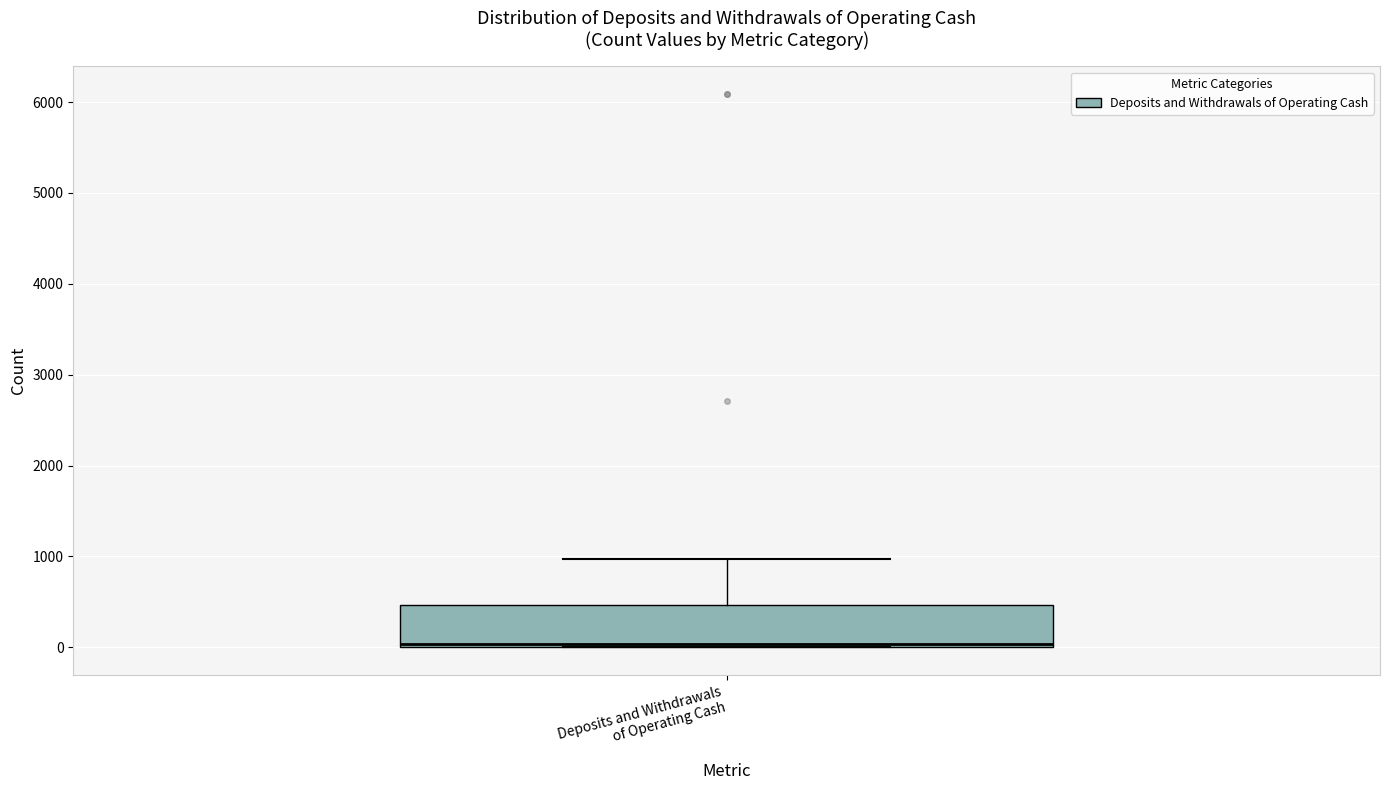

Transcribe this box plot: give where the median line is, the range the box spans, and where the two whiskers end, as read against the y-axis. The values are not printed on the chart, so give them approximately, as read against the axis.

median 0 (just above the box's lower edge), box 0 to 500, whiskers 0 to 1000